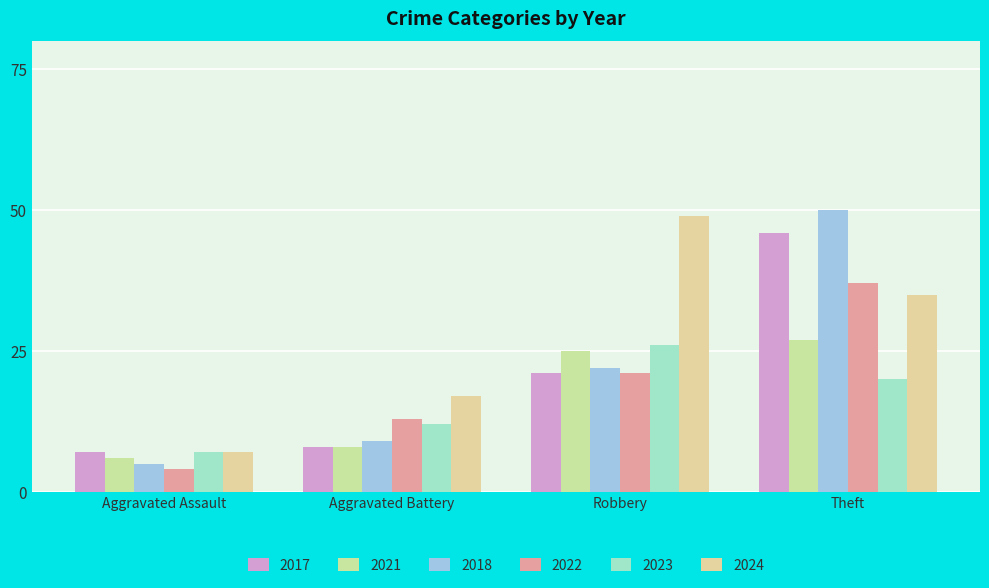

Which category has the lowest value across all series?

Aggravated Assault